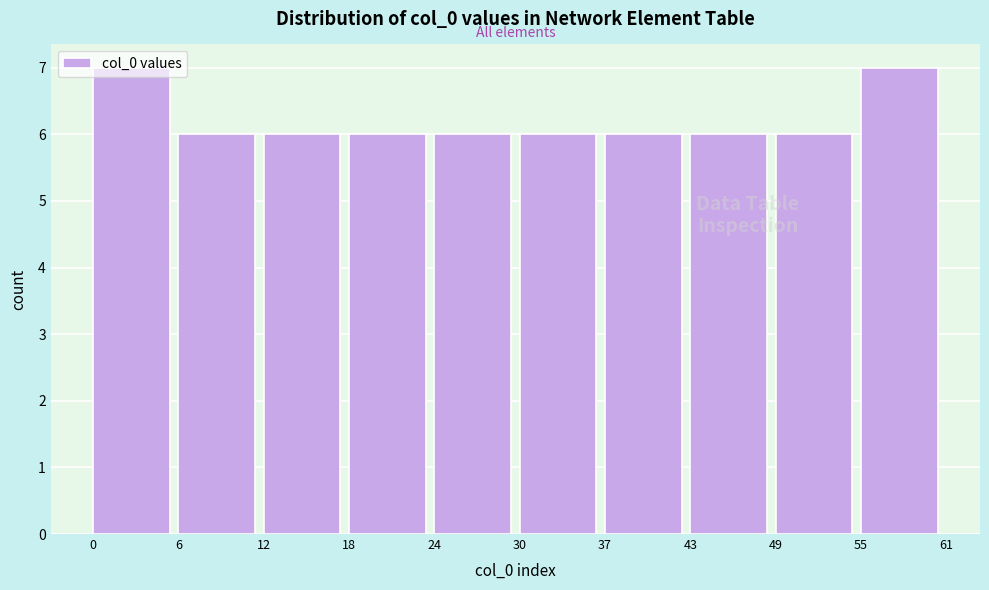

Reading left to right, list every bar in this chart as the range it spans on the x-axis followed by its height. The values are not printed on the chart, so give them approximately, as read against the axis.

0 to 6: 7
6 to 12: 6
12 to 18: 6
18 to 24: 6
24 to 30: 6
30 to 37: 6
37 to 43: 6
43 to 49: 6
49 to 55: 6
55 to 61: 7